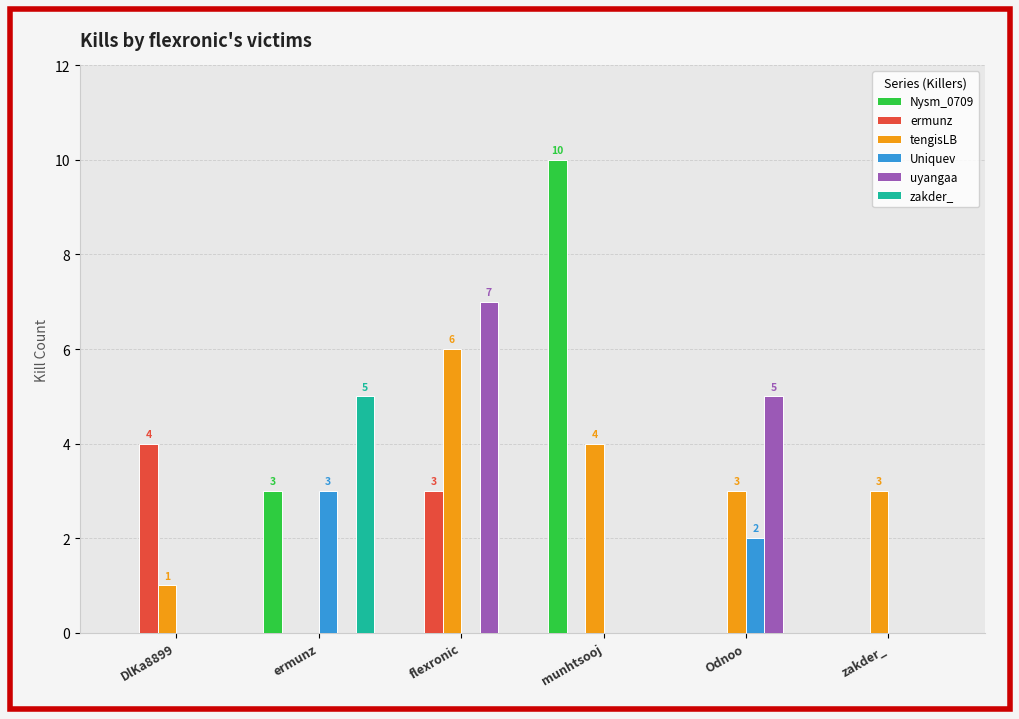

Reading right to left, extract all data points from this chart.

Nysm_0709: zakder_=0	Odnoo=0	munhtsooj=10	flexronic=0	ermunz=3	DlKa8899=0
ermunz: zakder_=0	Odnoo=0	munhtsooj=0	flexronic=3	ermunz=0	DlKa8899=4
tengisLB: zakder_=3	Odnoo=3	munhtsooj=4	flexronic=6	ermunz=0	DlKa8899=1
Uniquev: zakder_=0	Odnoo=2	munhtsooj=0	flexronic=0	ermunz=3	DlKa8899=0
uyangaa: zakder_=0	Odnoo=5	munhtsooj=0	flexronic=7	ermunz=0	DlKa8899=0
zakder_: zakder_=0	Odnoo=0	munhtsooj=0	flexronic=0	ermunz=5	DlKa8899=0